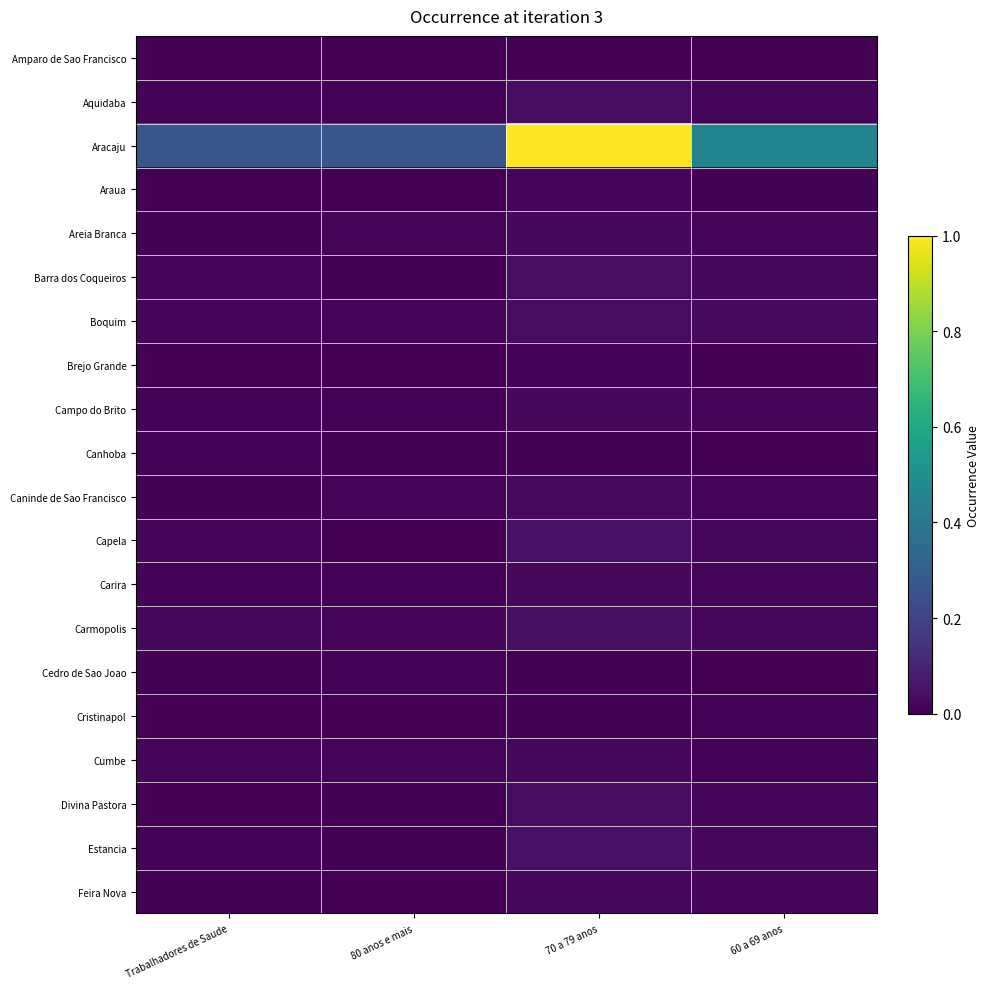

Between 60 a 69 anos and Trabalhadores de Saude, which is larger?

Trabalhadores de Saude